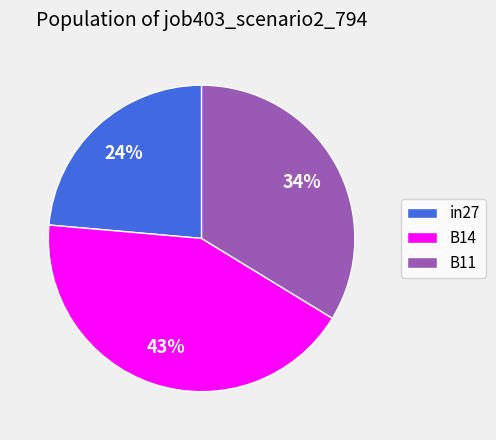

Which slice is the largest?

B14